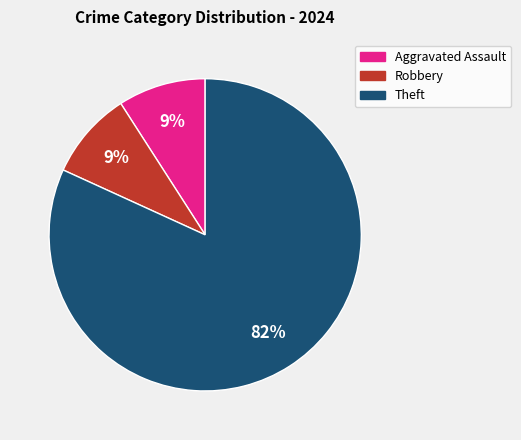

Is there any slice that represents more than half of the pie?

Yes